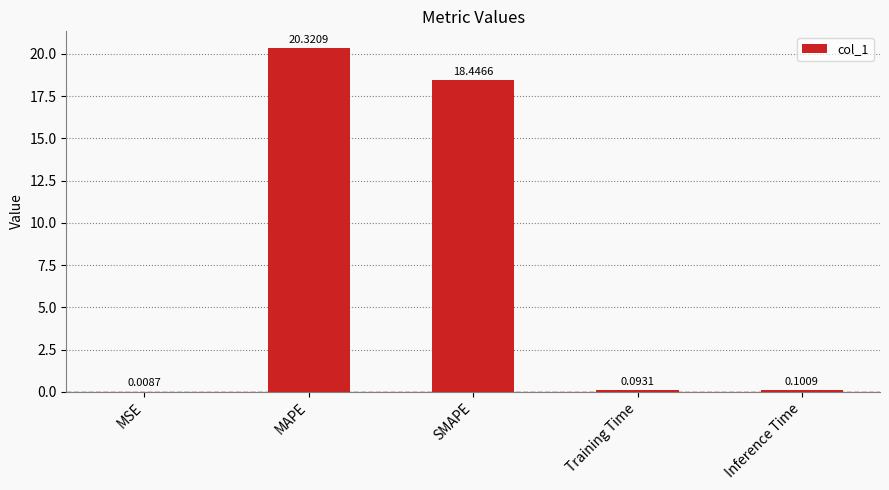

What is the average value?

7.8